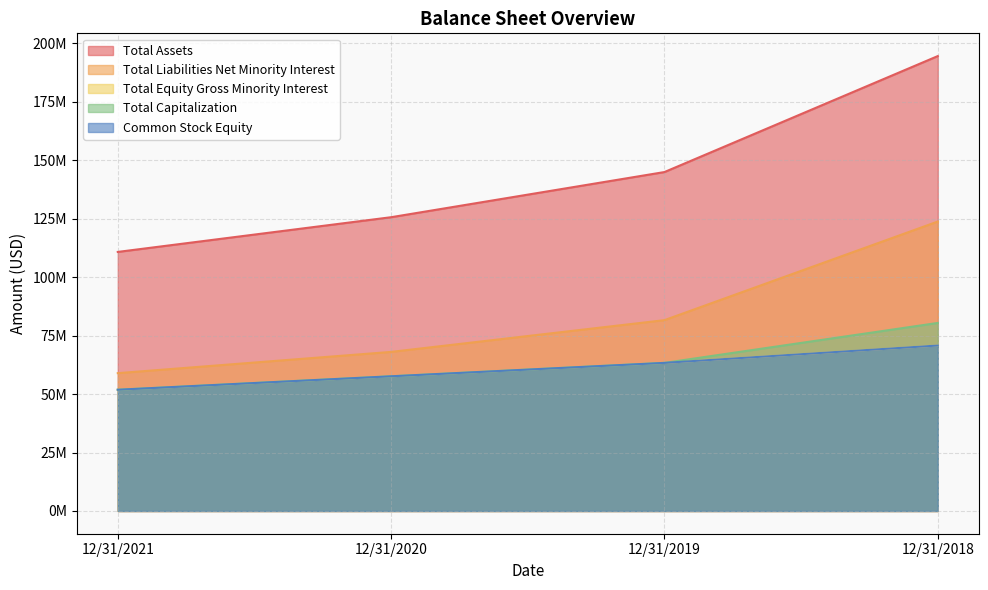

True or false: Common Stock Equity has a value of 30216002 at 12/31/2019.

False